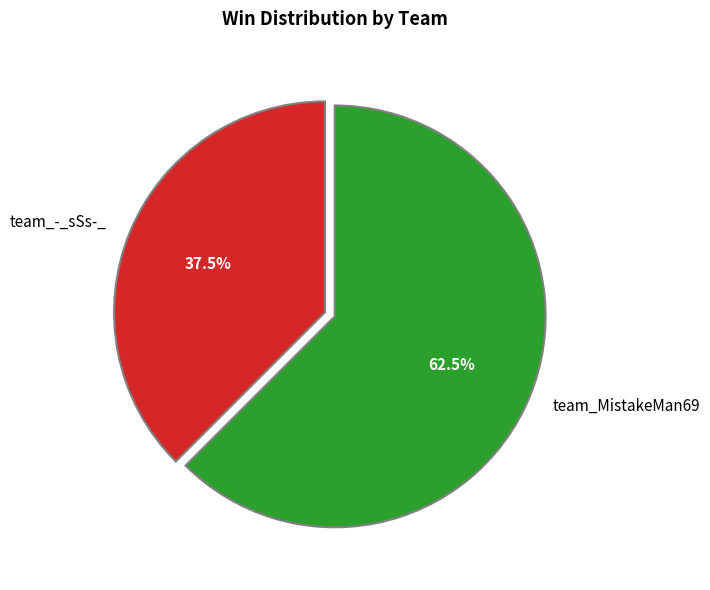

Is there a majority slice in this chart?

Yes